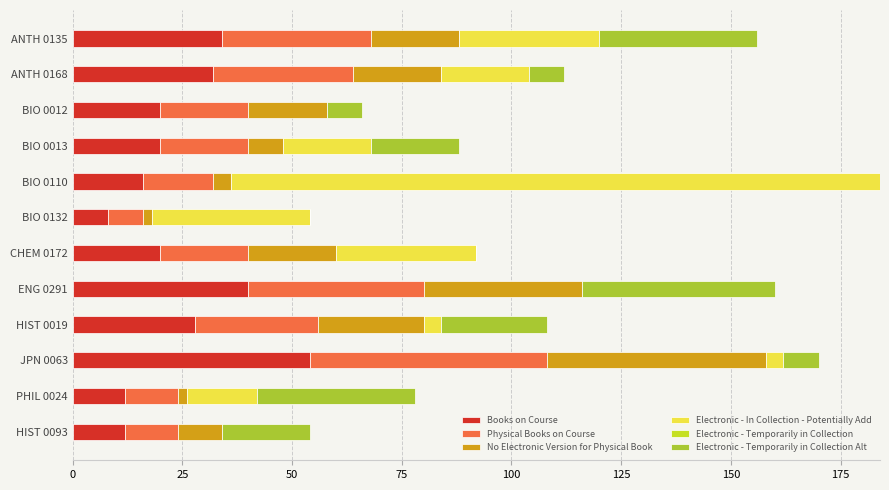

What is the total value across all series at ANTH 0135?

156